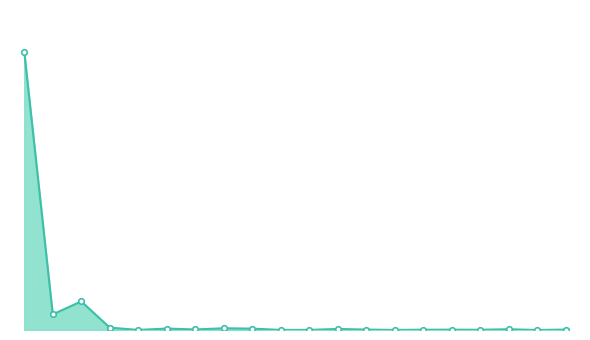

Does the chart have visible grid lines?

No